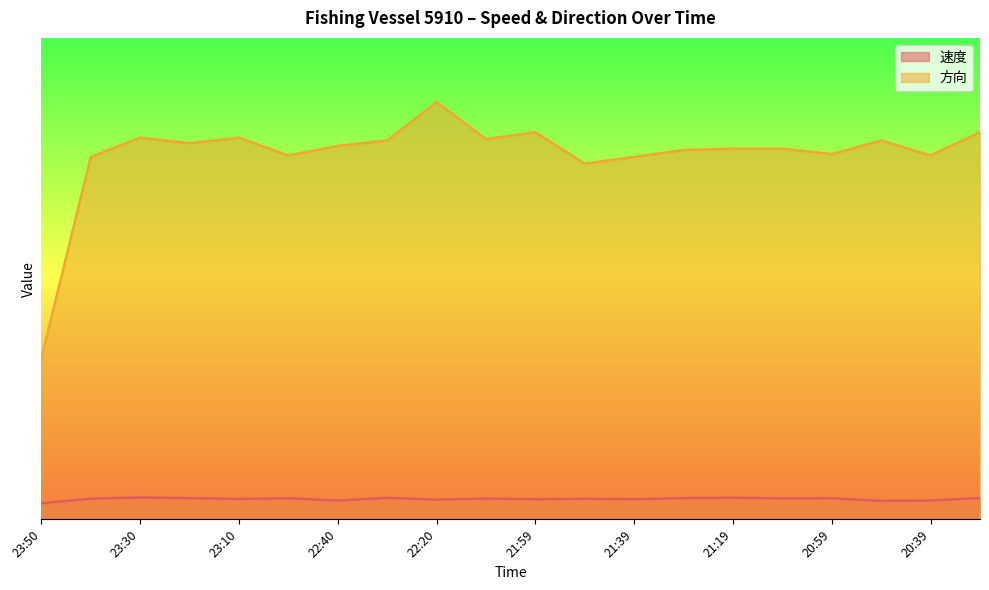

At which label does 方向 reach its minimum?

23:50